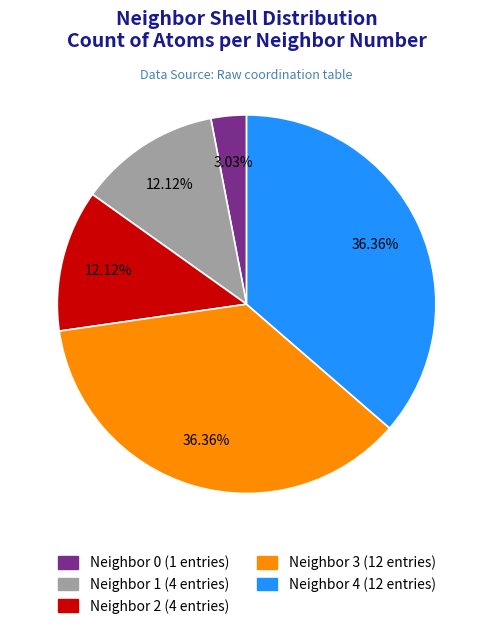

Is there a majority slice in this chart?

No